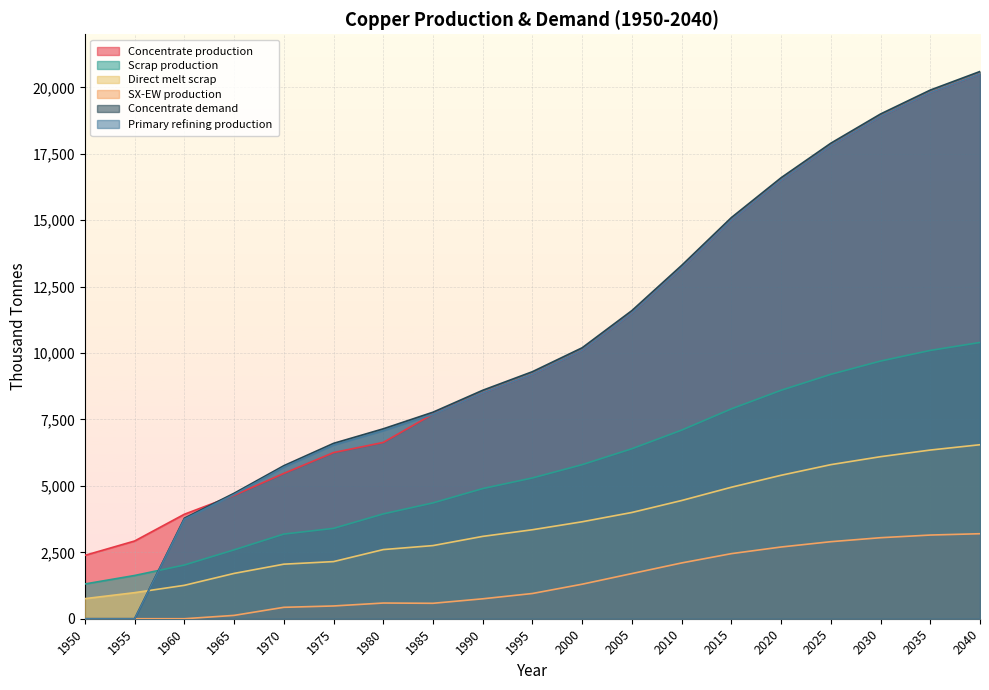

What is the sum of the Concentrate demand values at 1990 and 2025?

26500.0